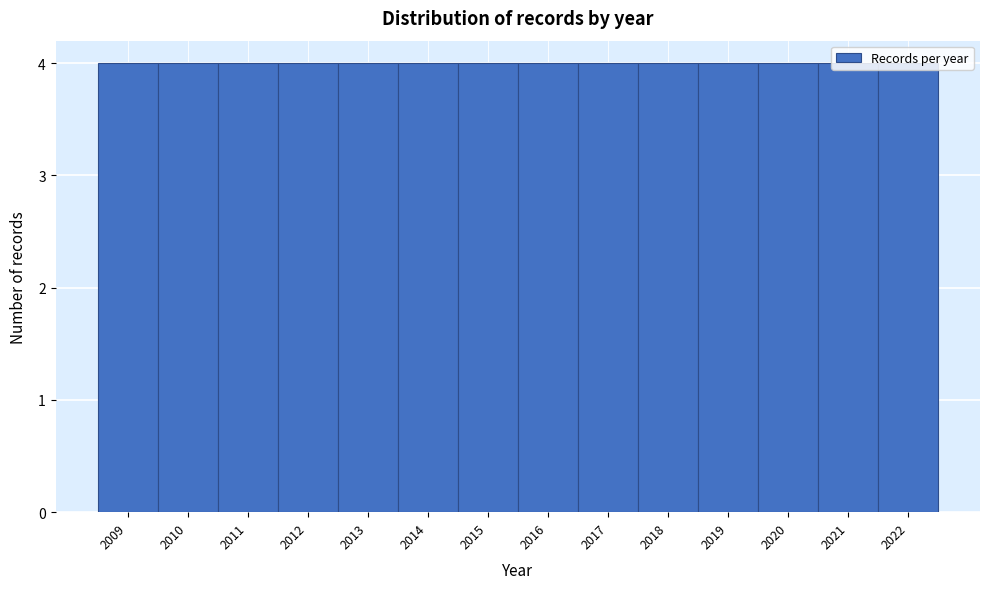

Reading left to right, transcribe this chart: for each bar, give the range it covers on the x-axis and its height. The values are not printed on the chart, so give them approximately, as read against the axis.

2008.5 to 2009.5: 4
2009.5 to 2010.5: 4
2010.5 to 2011.5: 4
2011.5 to 2012.5: 4
2012.5 to 2013.5: 4
2013.5 to 2014.5: 4
2014.5 to 2015.5: 4
2015.5 to 2016.5: 4
2016.5 to 2017.5: 4
2017.5 to 2018.5: 4
2018.5 to 2019.5: 4
2019.5 to 2020.5: 4
2020.5 to 2021.5: 4
2021.5 to 2022.5: 4